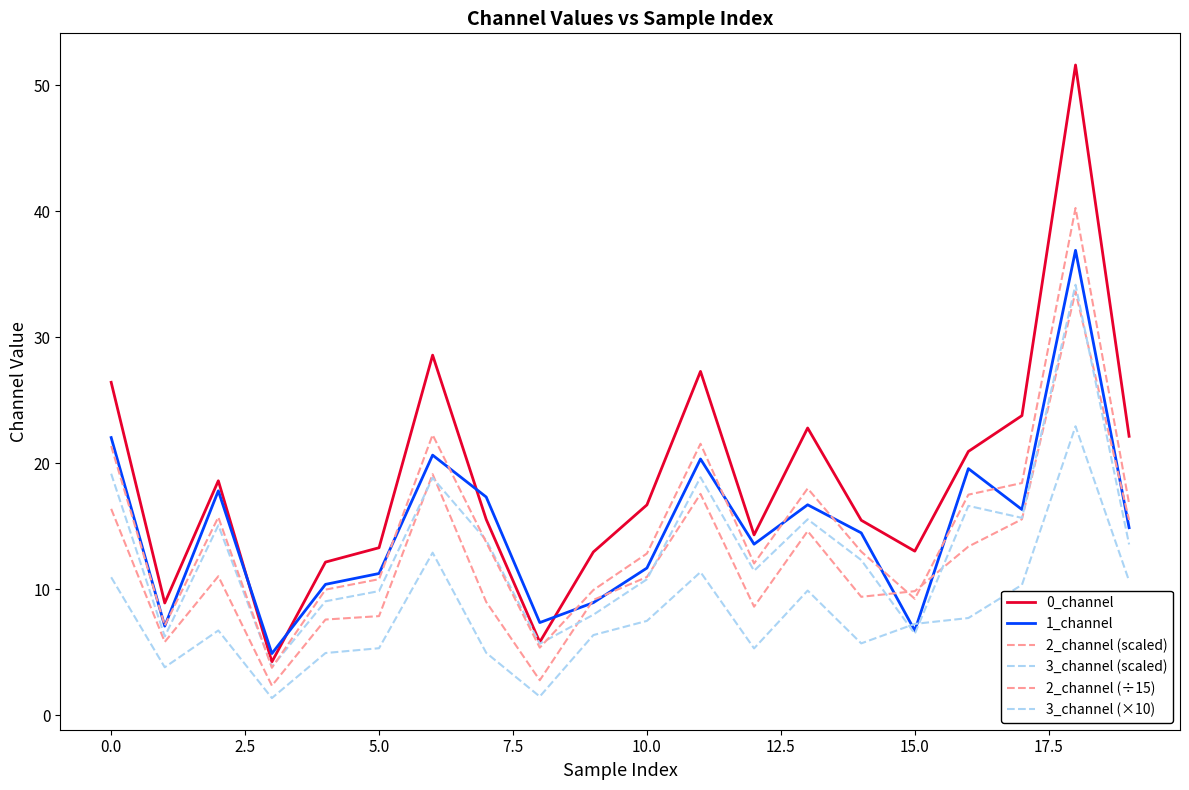

How many values in the 3_channel (scaled) series exceed 13?

10